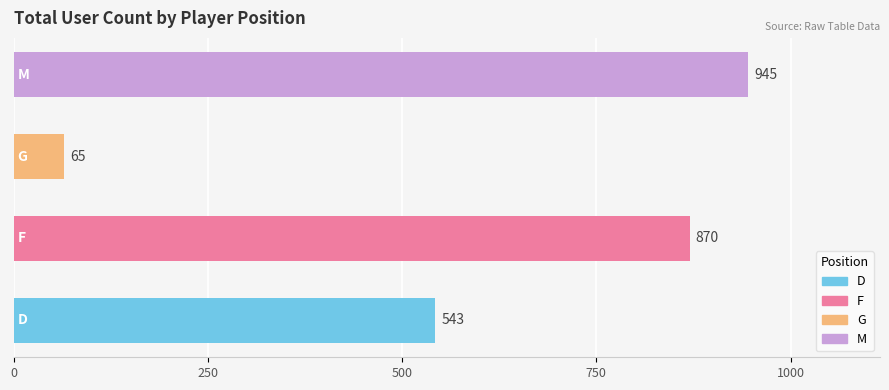

What is the average value?

606